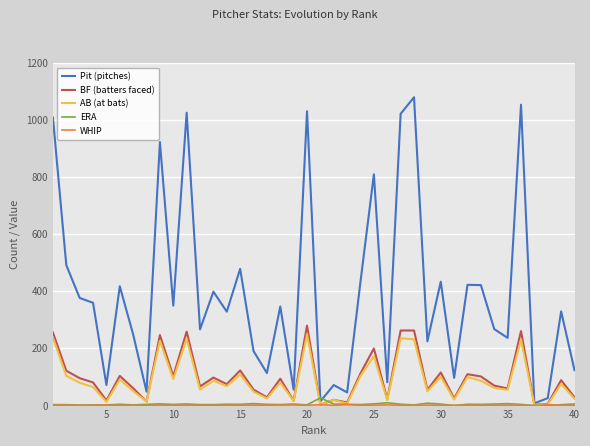

Which series has the largest range (max minus min)?

Pit (pitches)